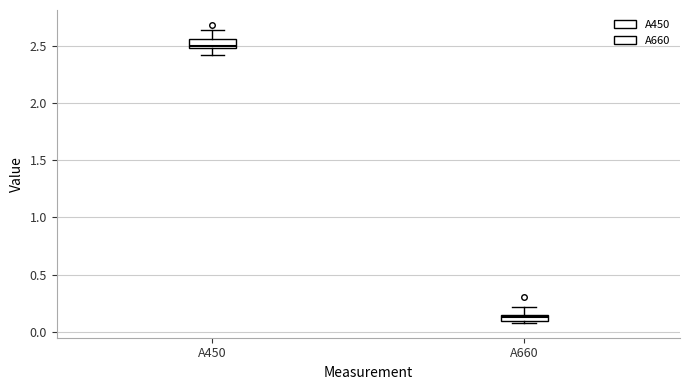

Where does the upper whisker of the box for A450 end on the y-axis? The values are not printed on the chart, so give them approximately, as read against the axis.

2.65